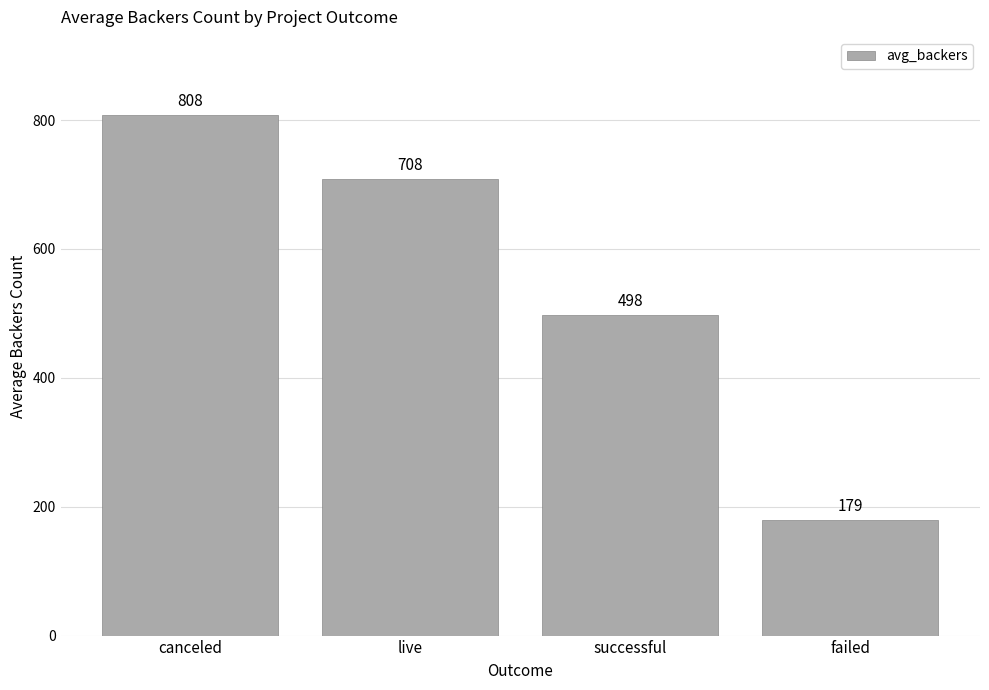

Rank the categories by value from lowest to highest.

failed, successful, live, canceled